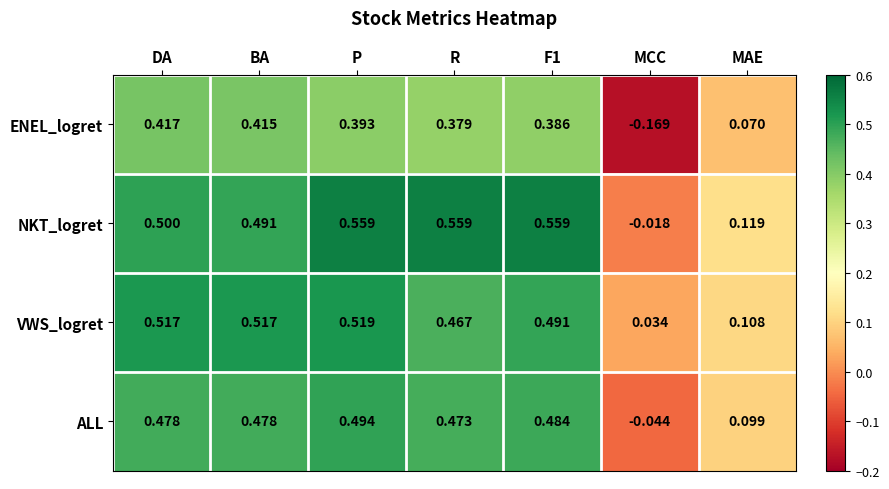

Which series has the largest total across all categories?

NKT_logret